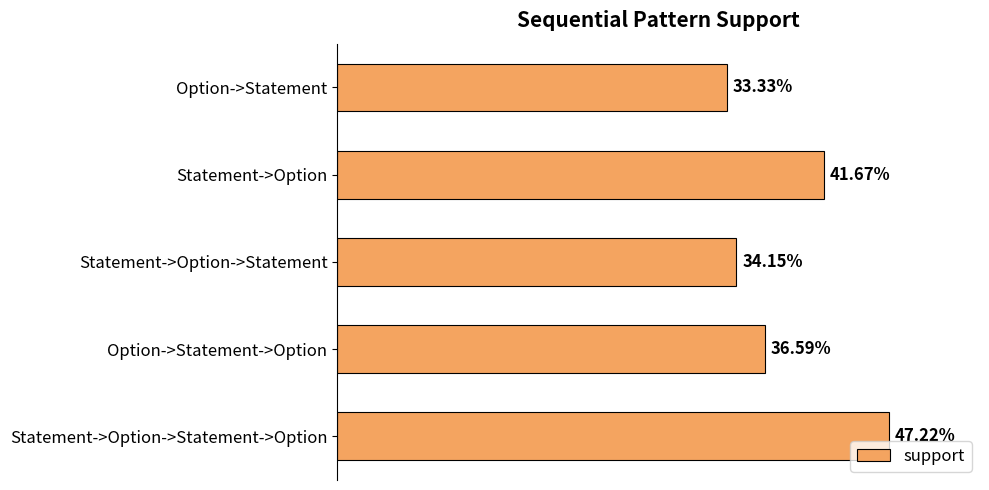

Does the chart contain any negative values?

No